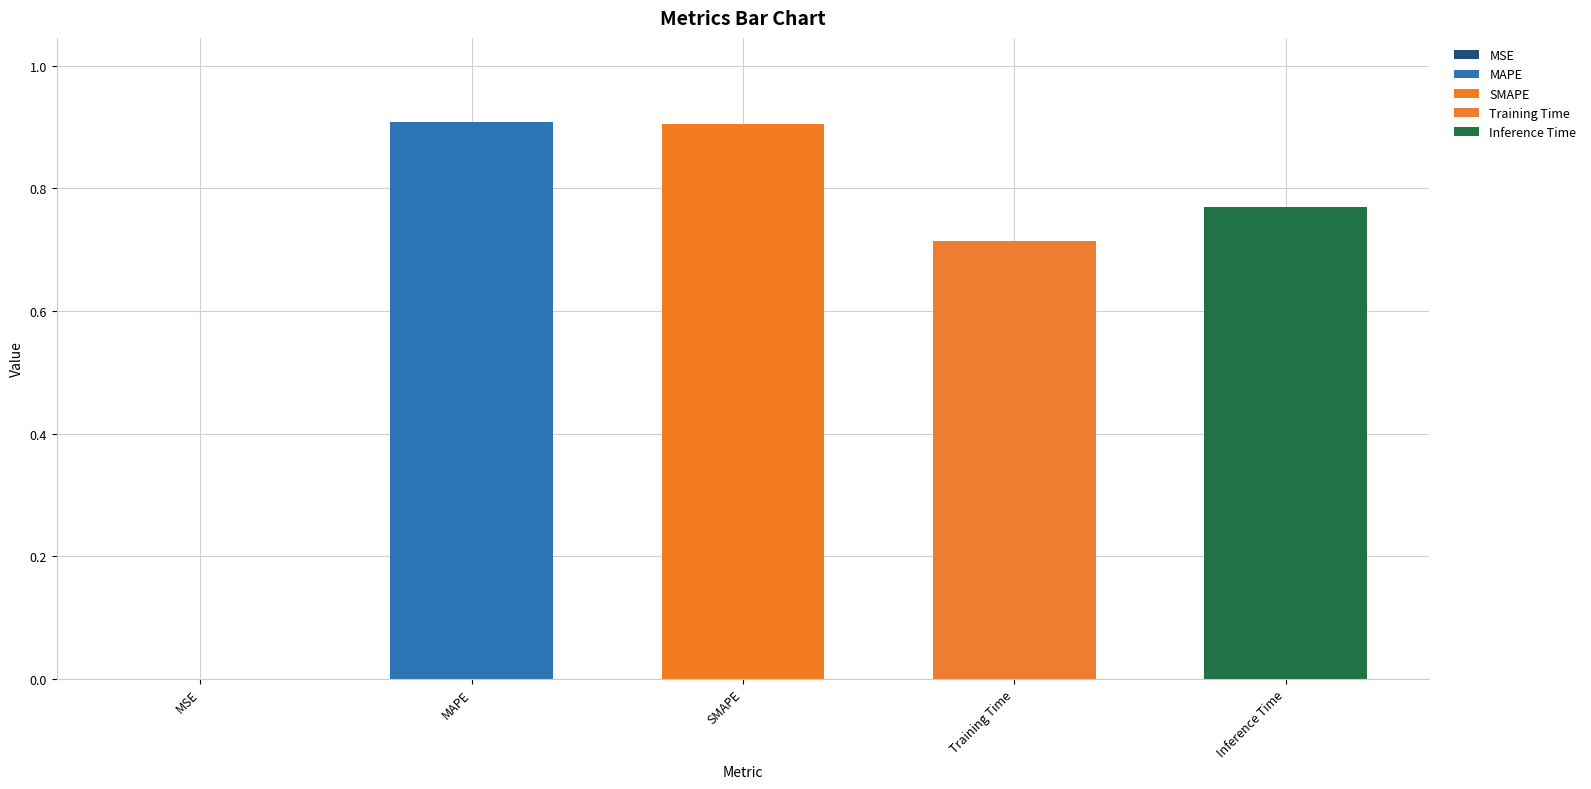

What is the change in value from SMAPE to Inference Time?

-0.1